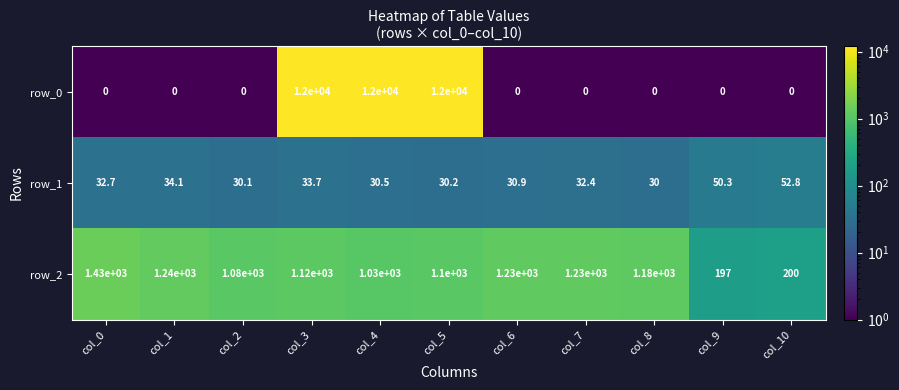

Rank the categories by row_1 value from lowest to highest.

col_8, col_2, col_5, col_4, col_6, col_7, col_0, col_3, col_1, col_9, col_10